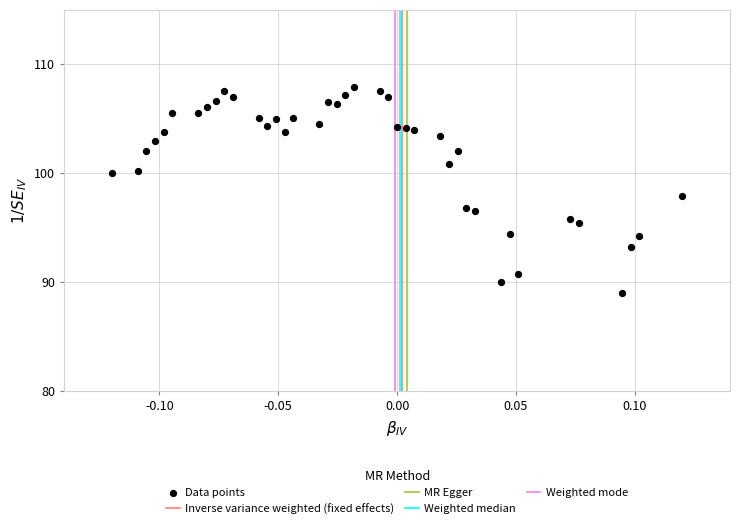

What is the range of Y values (max minus min)?

18.9